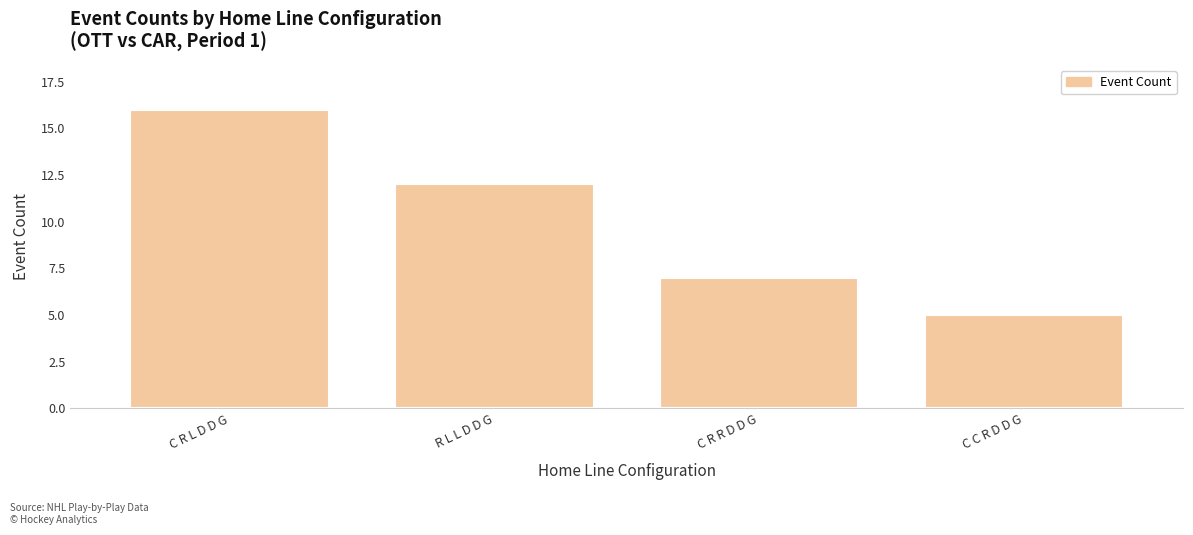

Reading left to right, what are all the values shown in this chart?

C R L D D G=16	R L L D D G=12	C R R D D G=7	C C R D D G=5